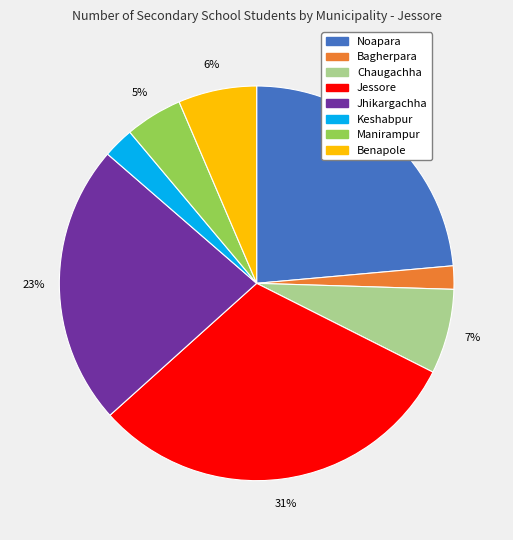

Between Bagherpara and Benapole, which is larger?

Benapole